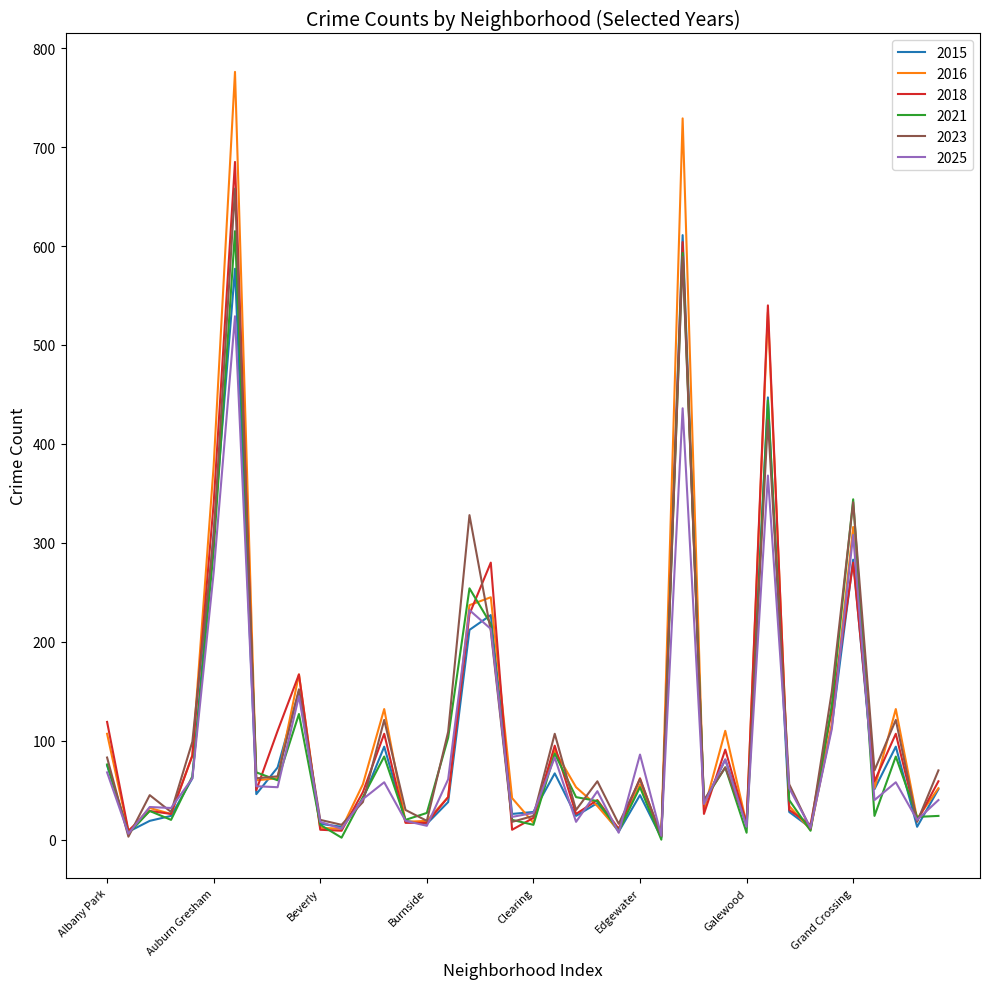

Which series has the largest range (max minus min)?

2016